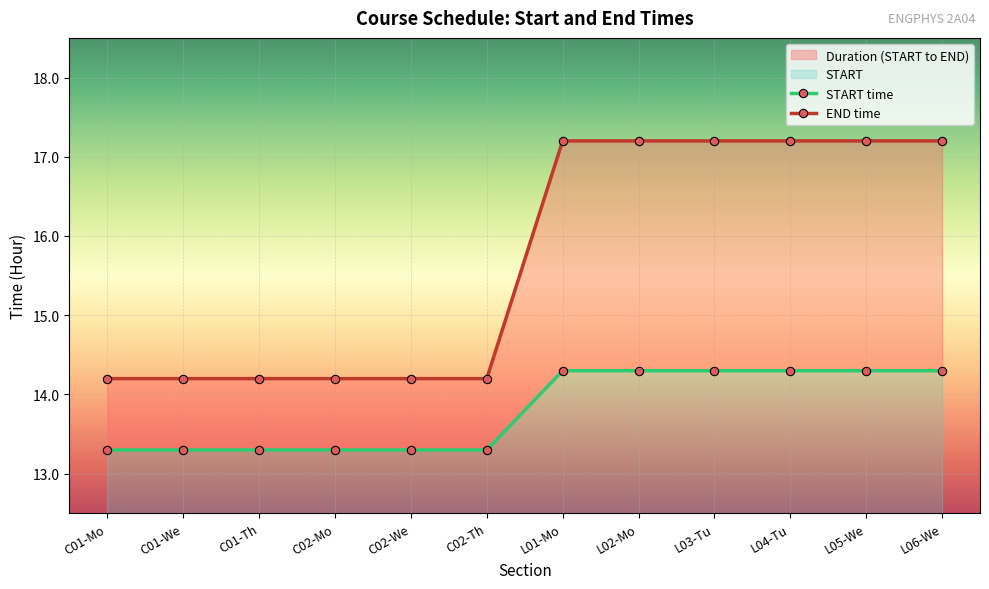

Is the value of START at C02-We greater than the value of END at L02-Mo?

No